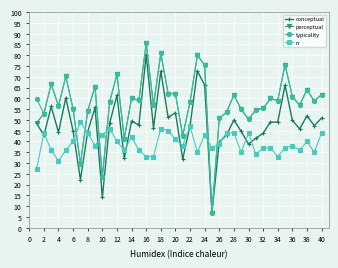

What is the minimum value shown in the chart?

6.9